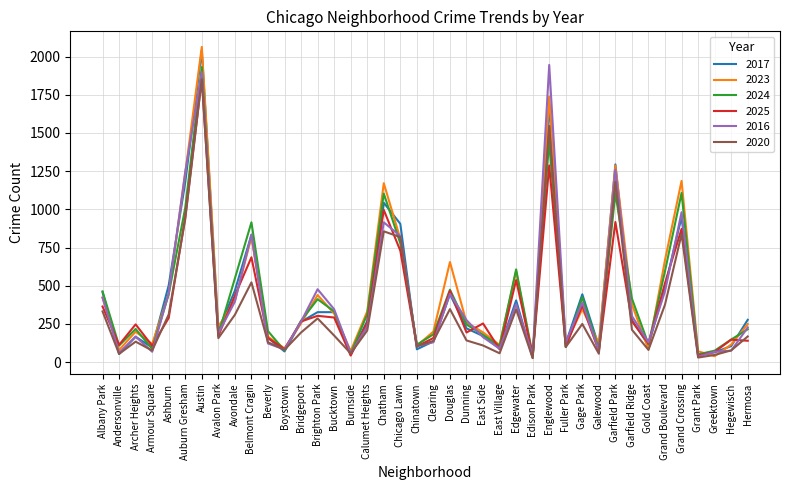

Is it true that 2017 equals 98 at Garfield Ridge?

False